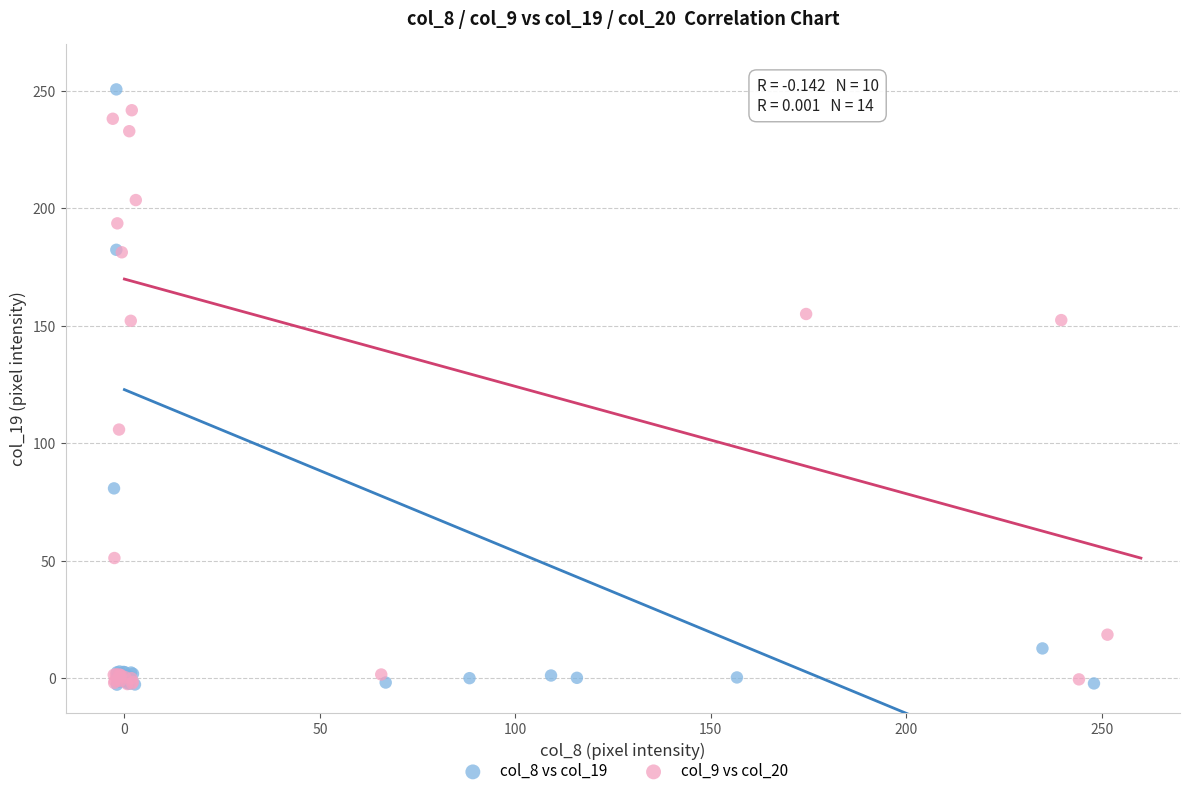

What are all the series names shown in the legend?

col_8 vs col_19, col_9 vs col_20